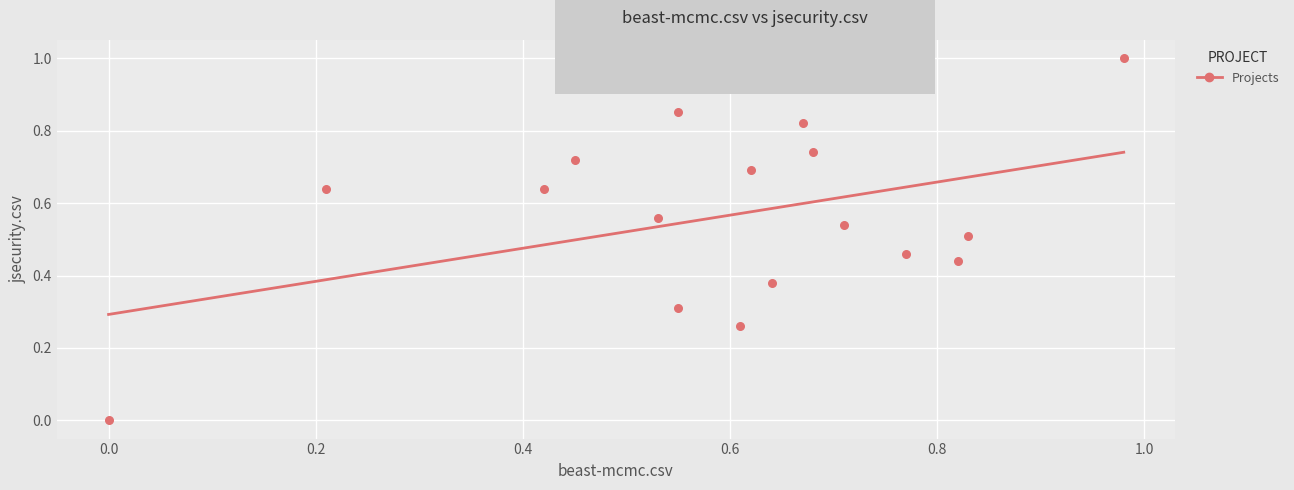

What is the range of X values (max minus min)?

1.0